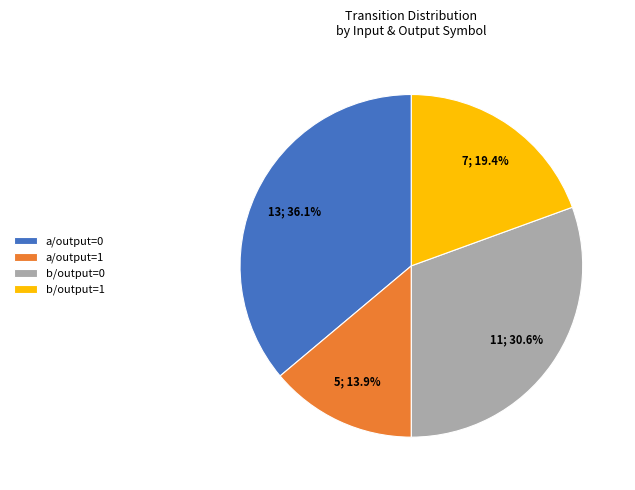

What is the total percentage of b/output=1 and b/output=0?

50.0%